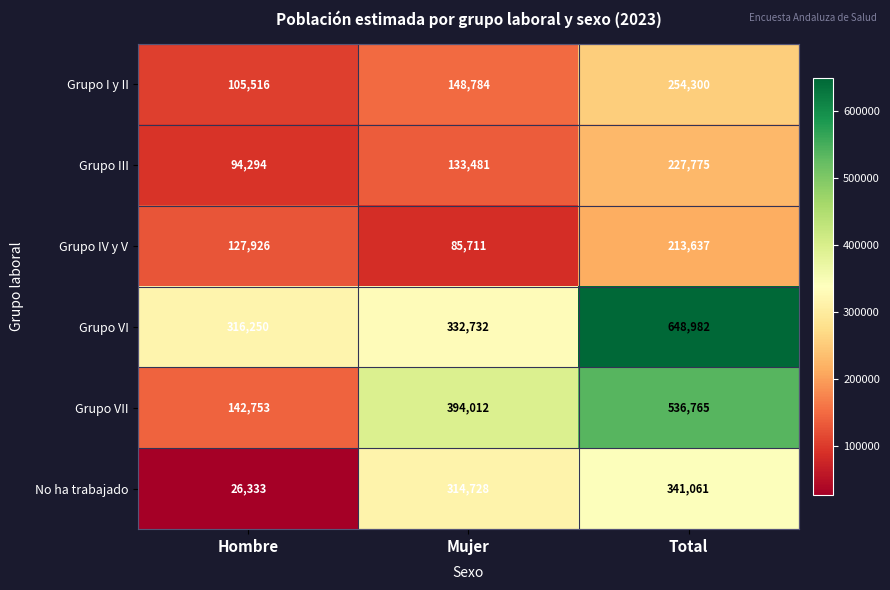

At which category is the sum across all series the highest?

Total